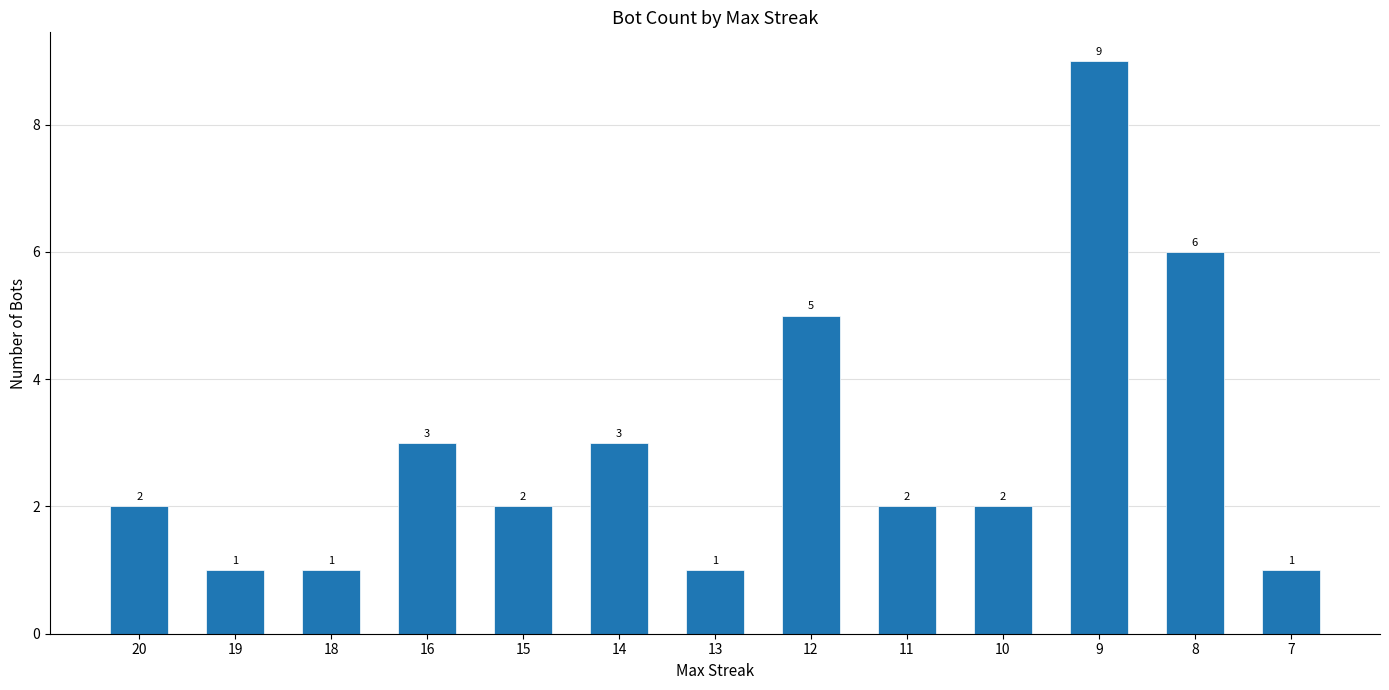

What is the change in value from 20 to 7?

-1